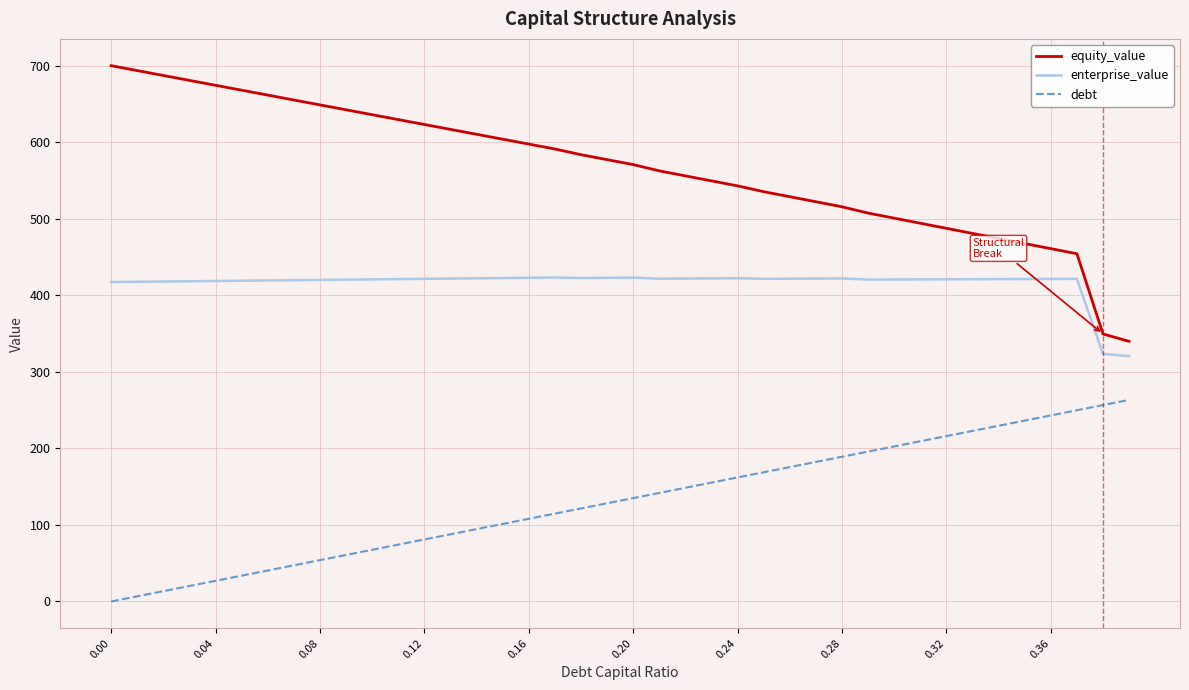

What is the lowest value of the enterprise_value series?

320.7